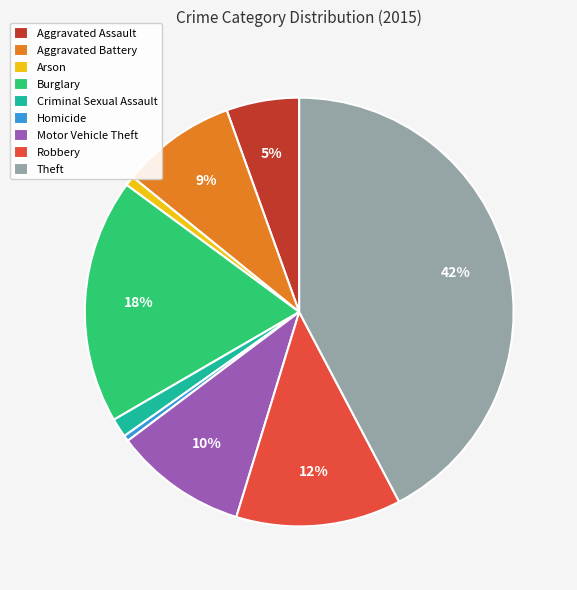

How many slices are in this pie chart?

9